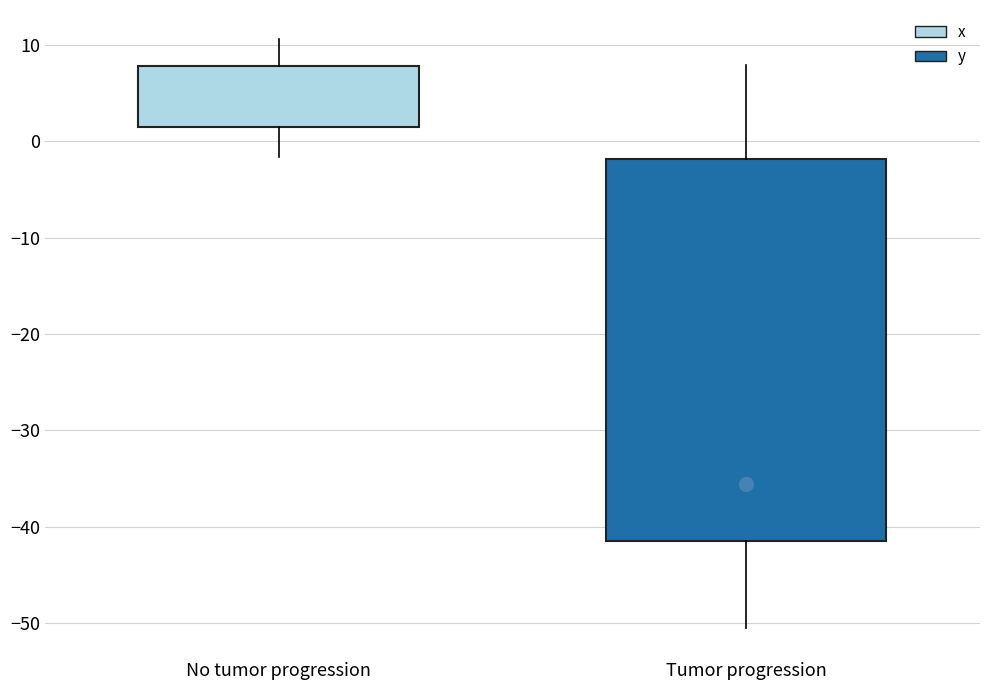

Comparing the boxes themselves (not the whiskers), which one is the tallest?

Tumor progression